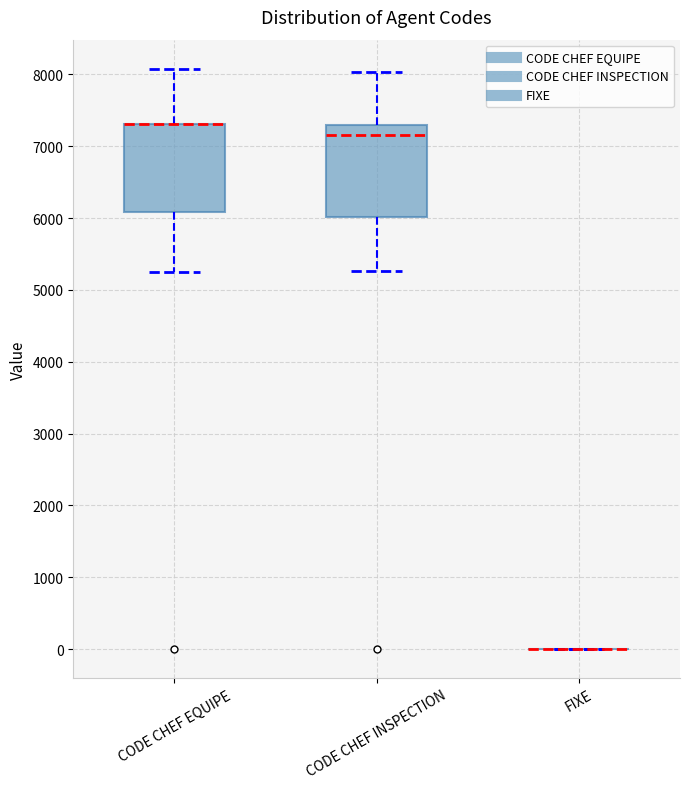

Reading left to right, transcribe this box plot: for each box, give where its median line is, the range the box spans, and where its two whiskers end, as read against the y-axis. The values are not printed on the chart, so give them approximately, as read against the axis.

CODE CHEF EQUIPE: median 7300 (drawn on the box's upper edge), box 6100 to 7300, whiskers 5300 to 8100
CODE CHEF INSPECTION: median 7200, box 6000 to 7300, whiskers 5300 to 8000
FIXE: box collapsed to a line at 0, whiskers 0 to 0